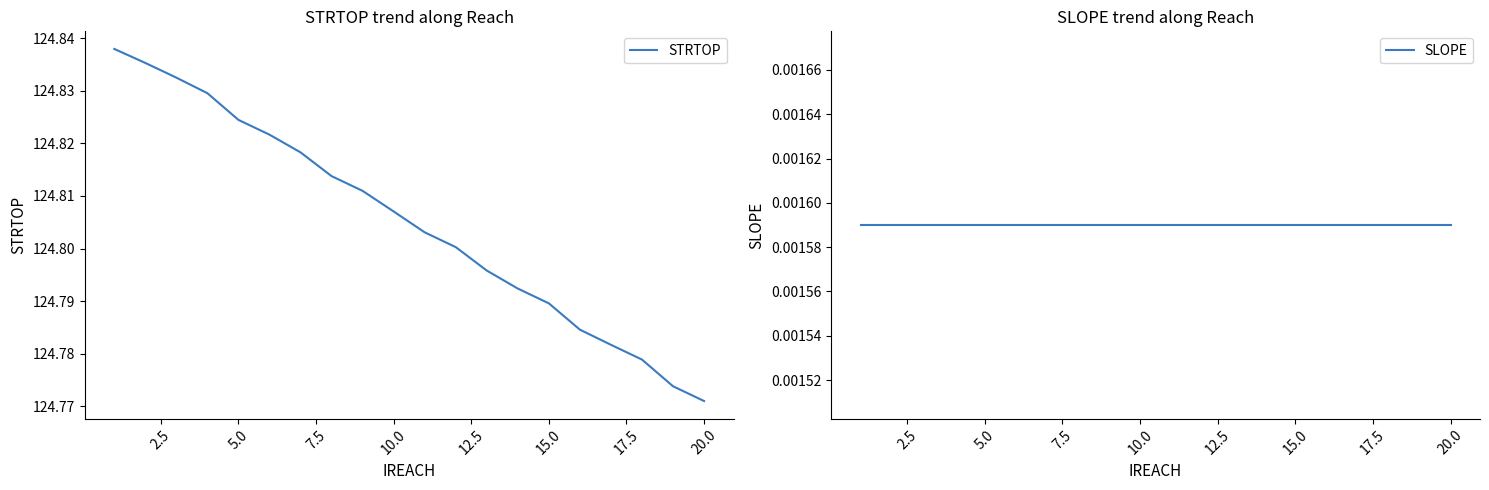

At which label is STRTOP closest to 124?

20.0